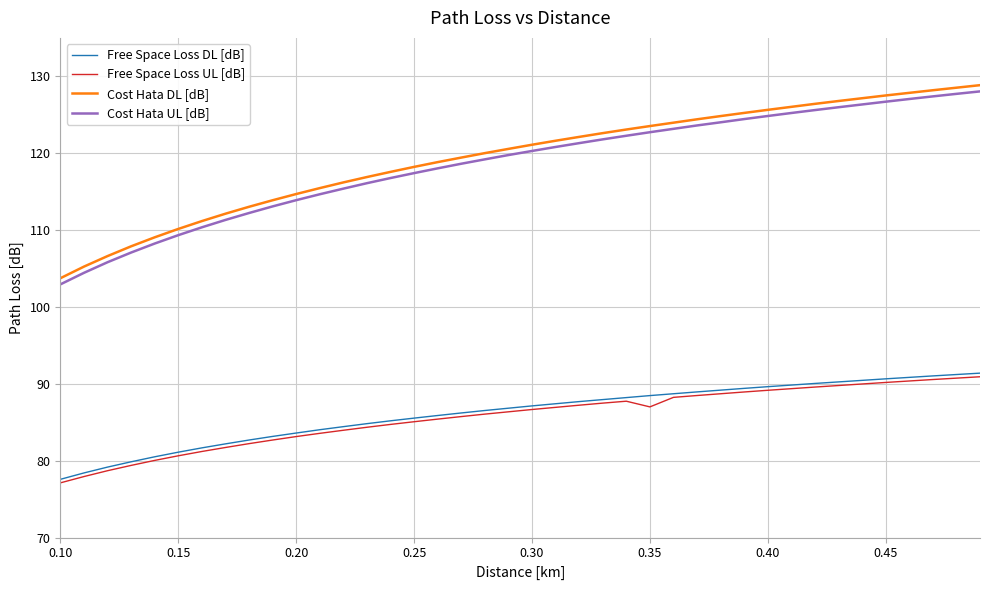

True or false: Free Space Loss UL [dB] and Cost Hata UL [dB] cross at least once.

False